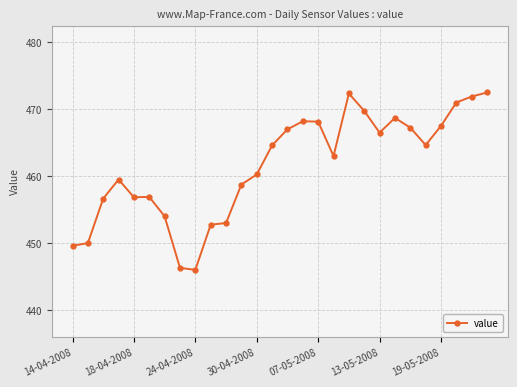

Does the chart display data point markers on the line(s)?

Yes